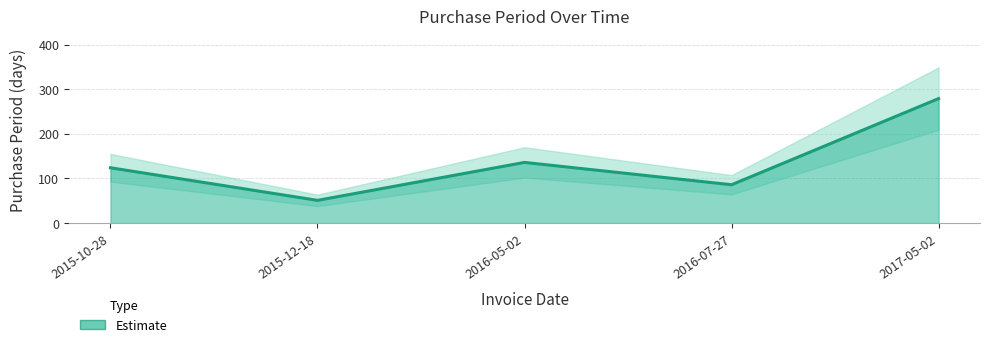

What is the minimum value shown in the chart?

51